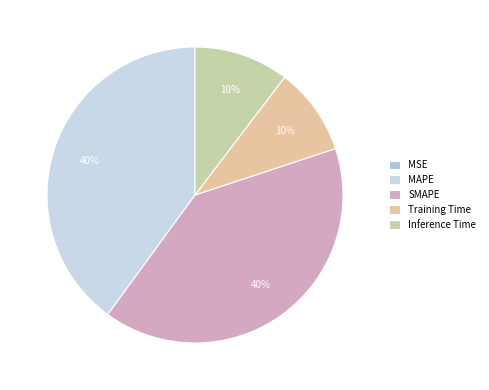

To the nearest percent, what portion does Inference Time represent?

10%